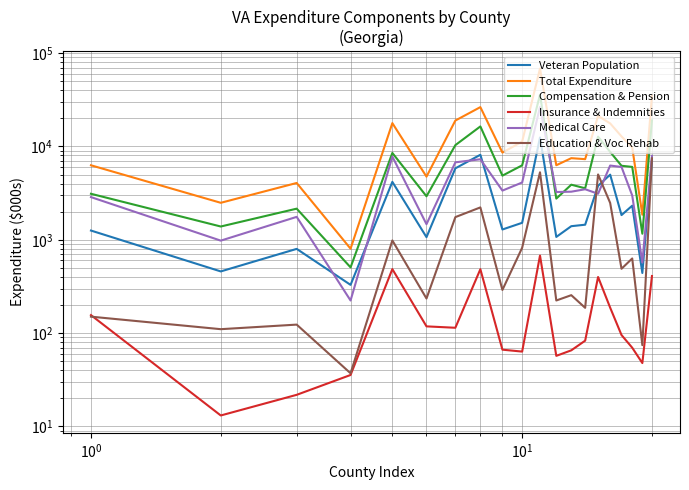

What are all the series names shown in the legend?

Veteran Population, Total Expenditure, Compensation & Pension, Insurance & Indemnities, Medical Care, Education & Voc Rehab